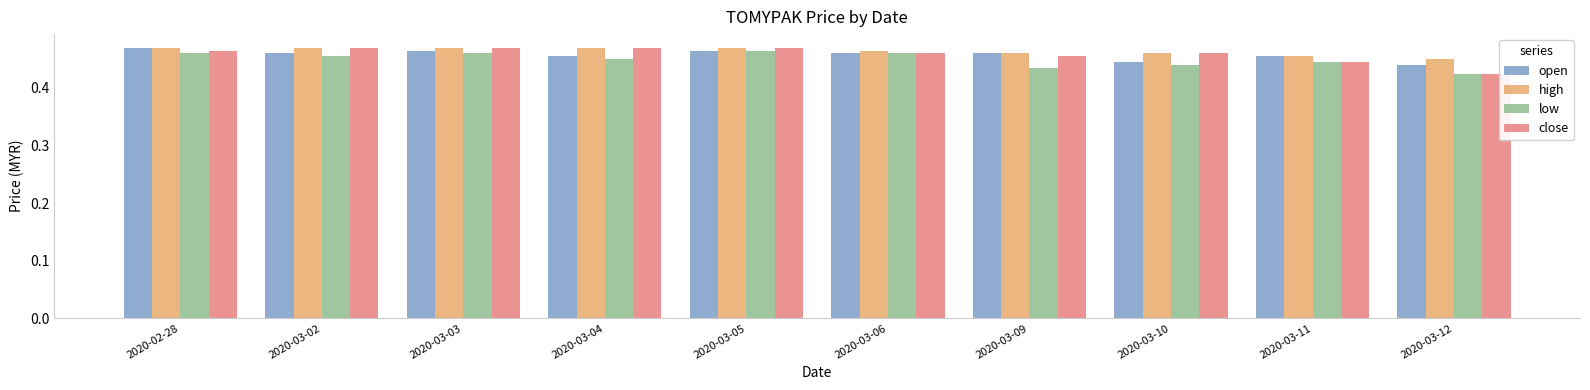

What position from the left is 2020-03-06?

6